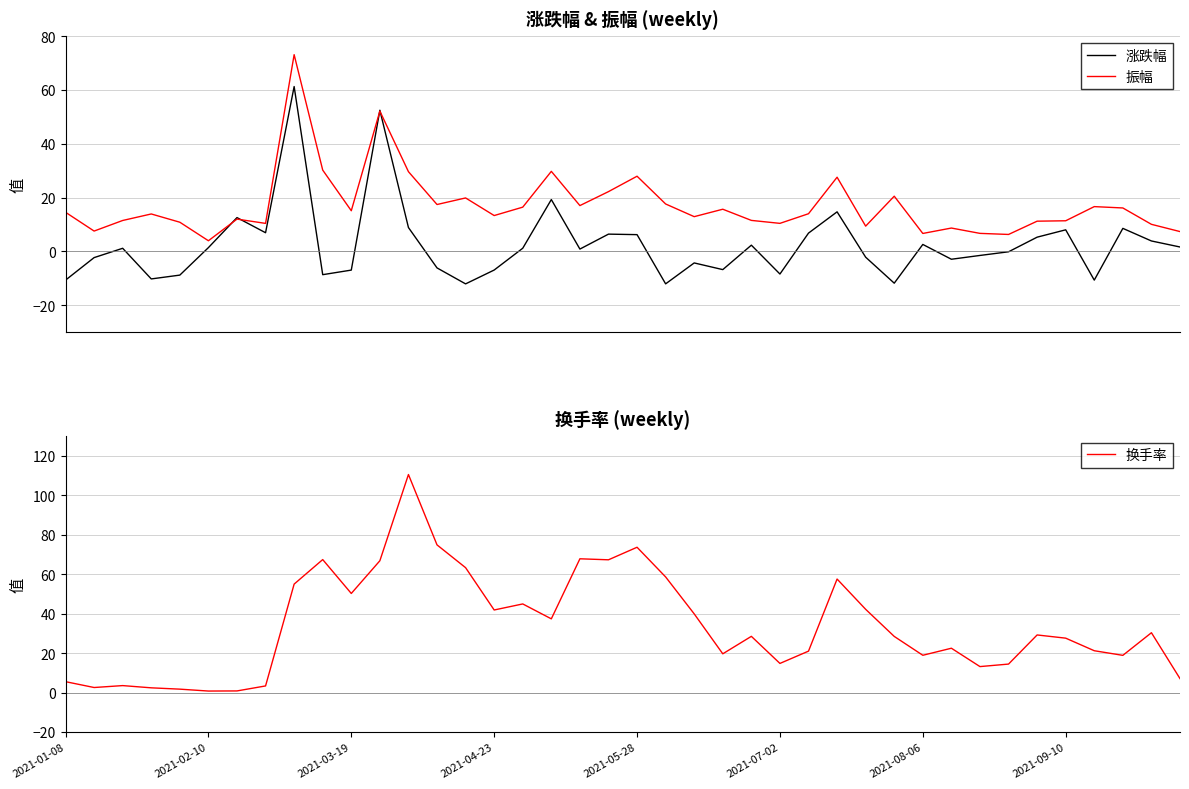

At which category is the sum across all series the highest?

8